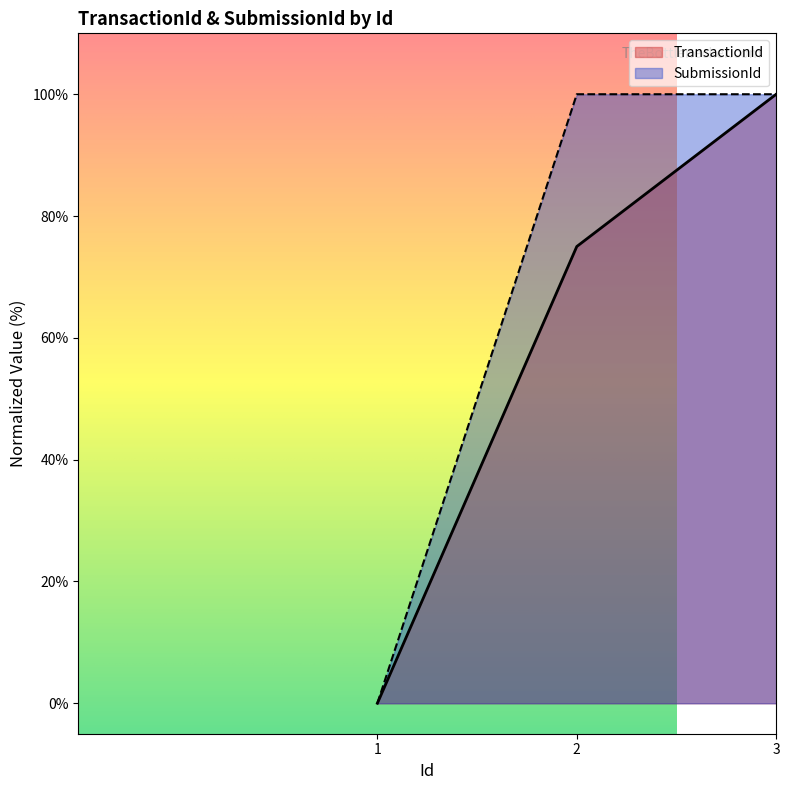

What is the value of the TransactionId point at the 3rd from the left?

100.0